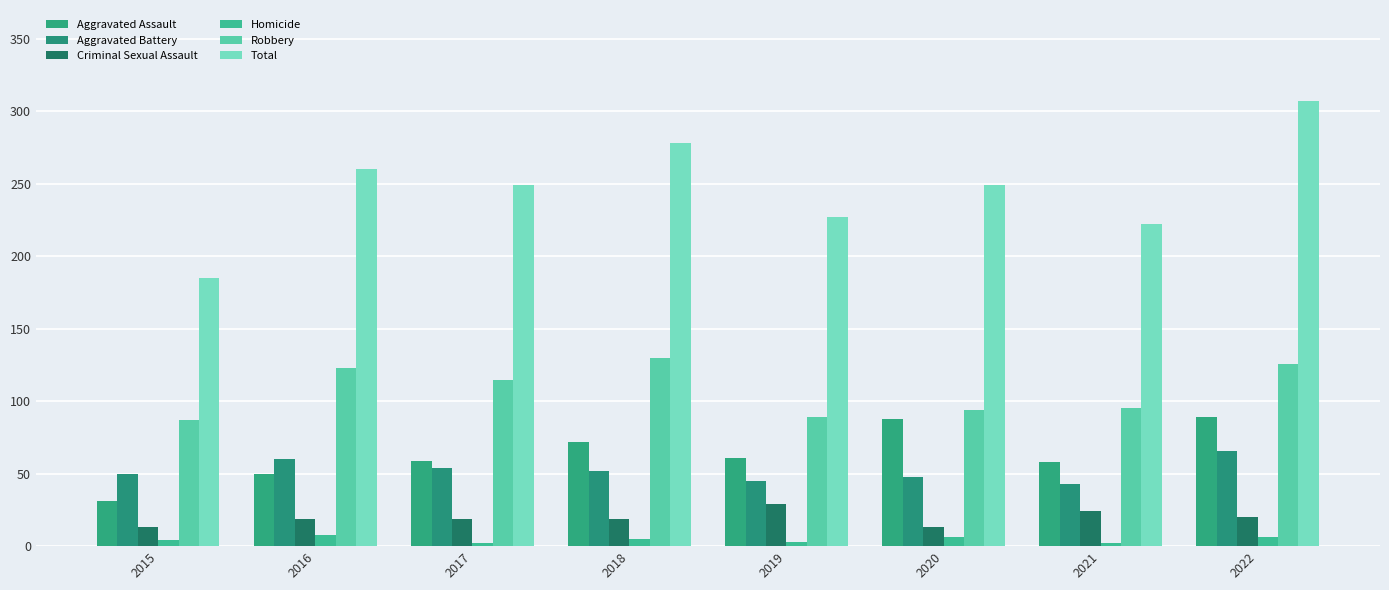

Which series changed the most between 2015 and 2022?

Total